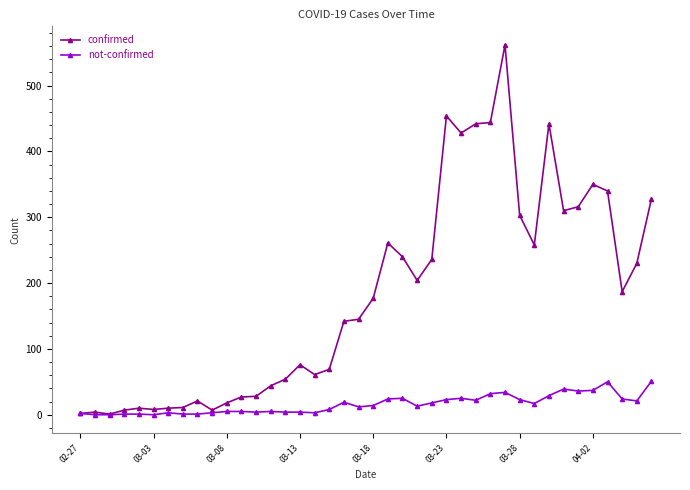

List the series in order of their peak value, highest first.

confirmed, not-confirmed